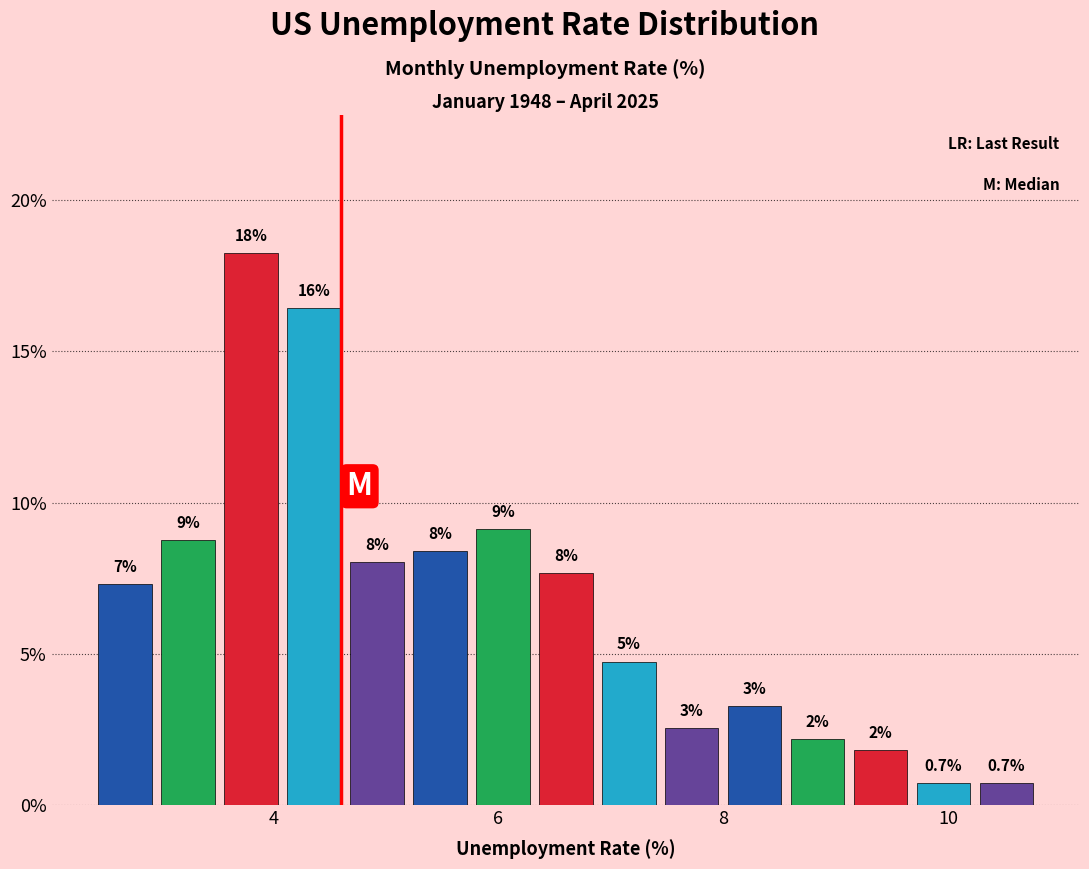

Read against the x-axis, roughly where is the centre of the tallest bar?

3.8